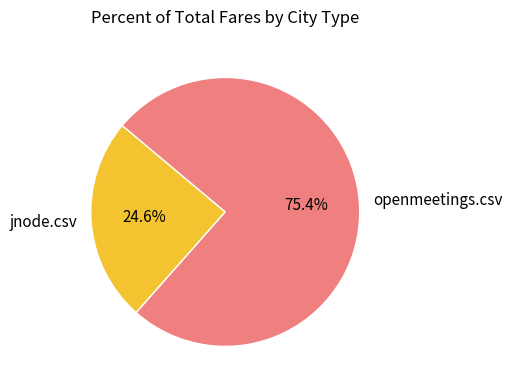

What percentage is NOT represented by openmeetings.csv?

24.6%